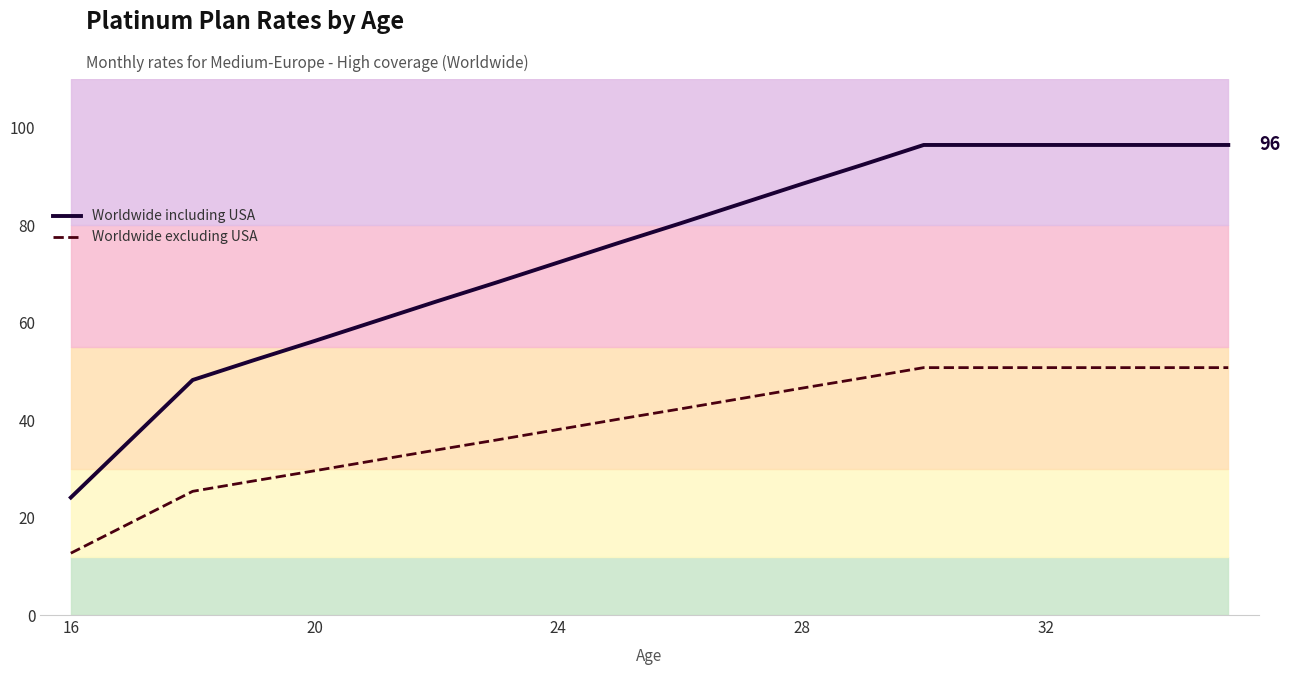

Which label corresponds to the smallest value in the chart?

16